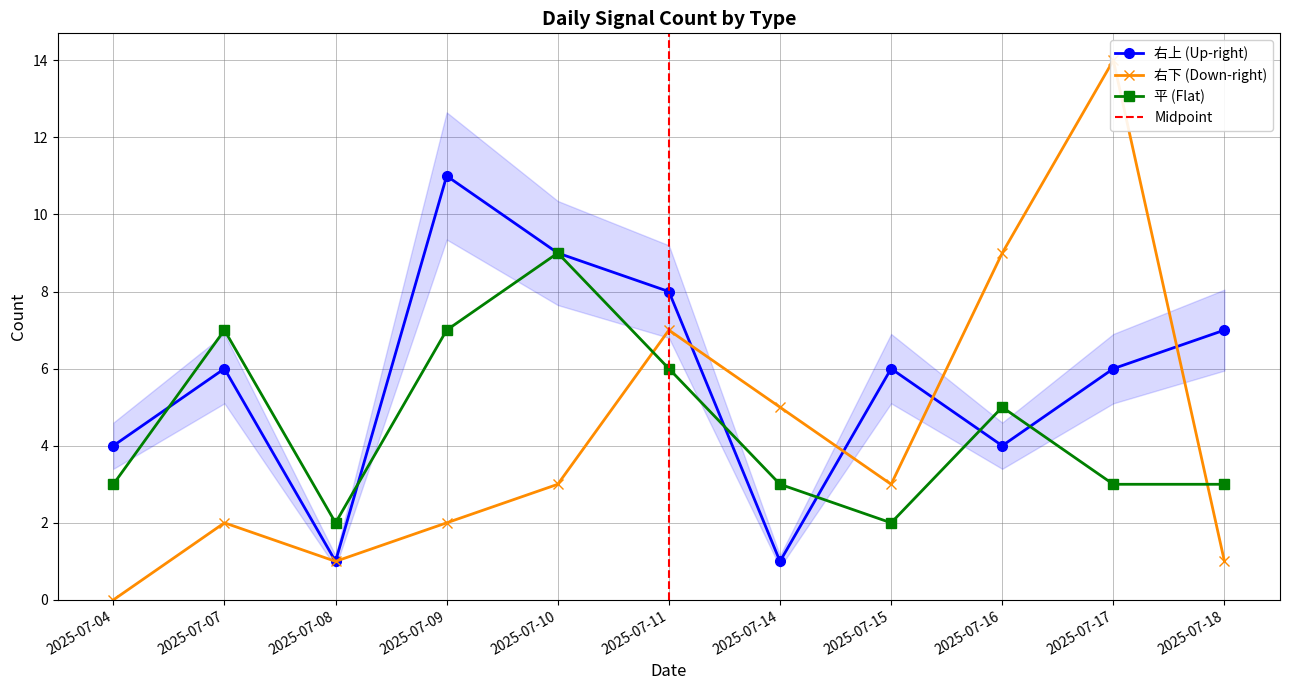

List the series in order of their overall mean, highest first.

右上 (Up-right), 平 (Flat), 右下 (Down-right)